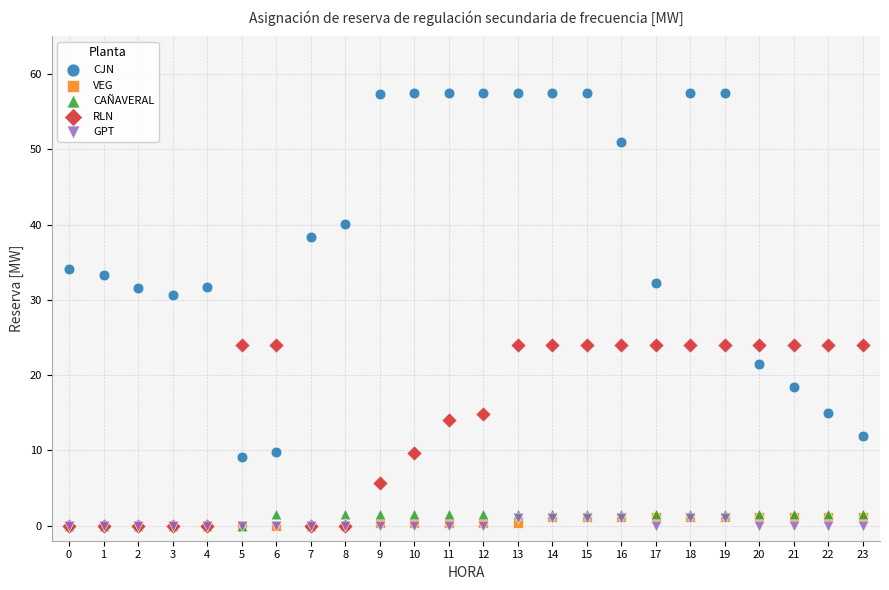

What are all the series names shown in the legend?

CJN, VEG, CAÑAVERAL, RLN, GPT